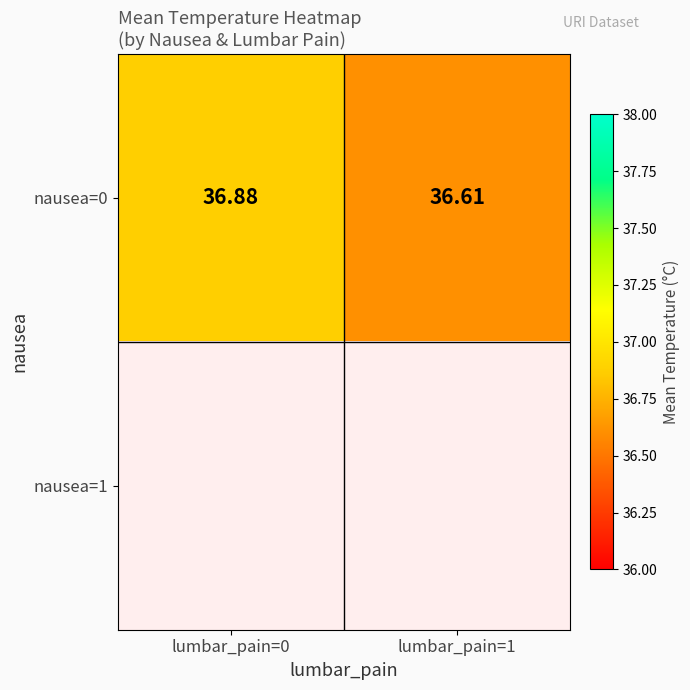

Is the value of nausea=1 at lumbar_pain=0 greater than the value of nausea=0 at lumbar_pain=0?

No